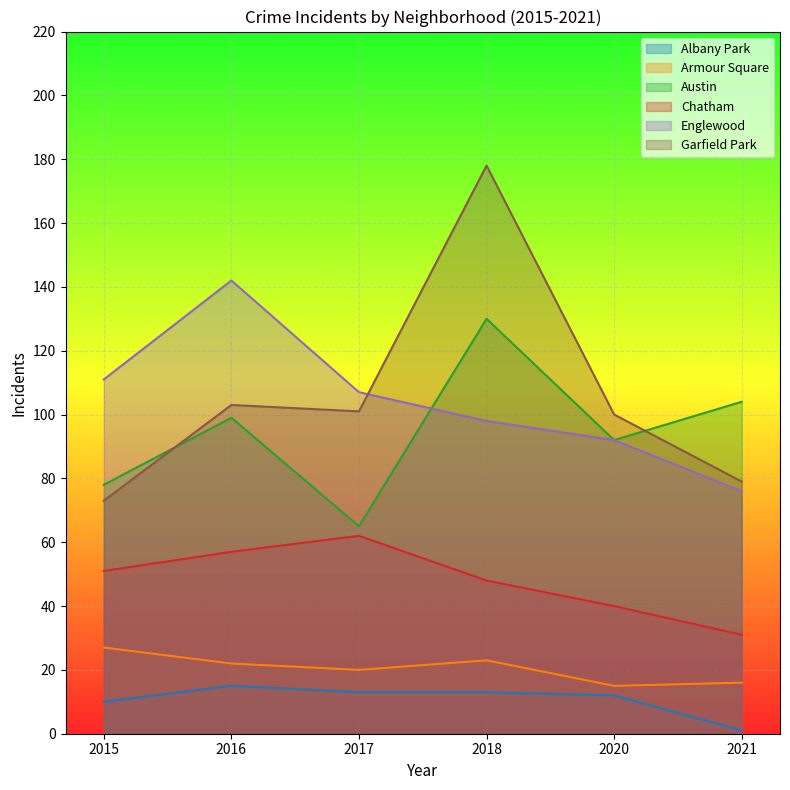

Reading left to right, what are all the values shown in this chart?

Albany Park: 10	15	13	13	12	1
Armour Square: 27	22	20	23	15	16
Austin: 78	99	65	130	92	104
Chatham: 51	57	62	48	40	31
Englewood: 111	142	107	98	92	76
Garfield Park: 73	103	101	178	100	79